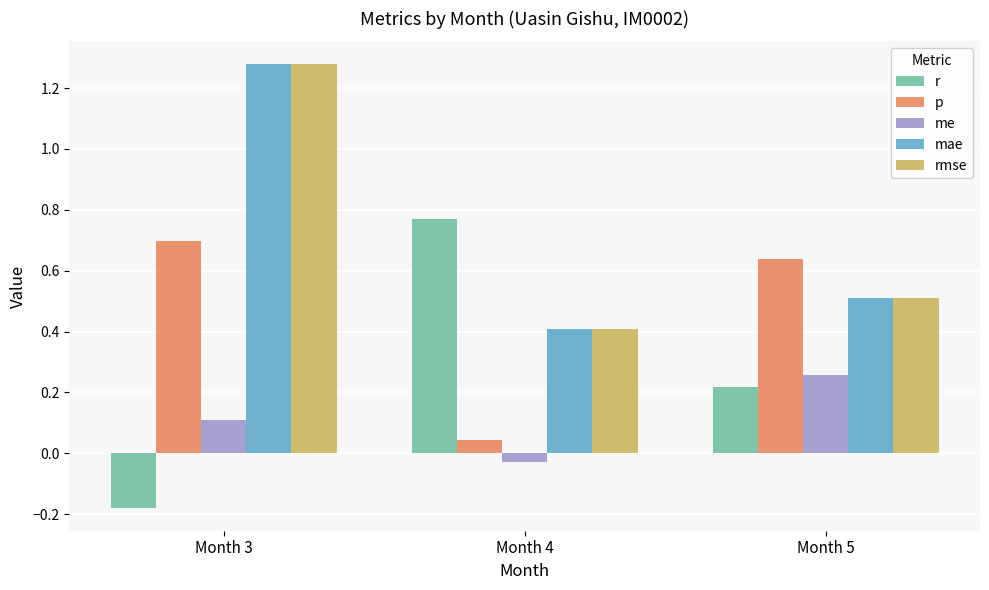

Which series changed the most between Month 3 and Month 4?

r